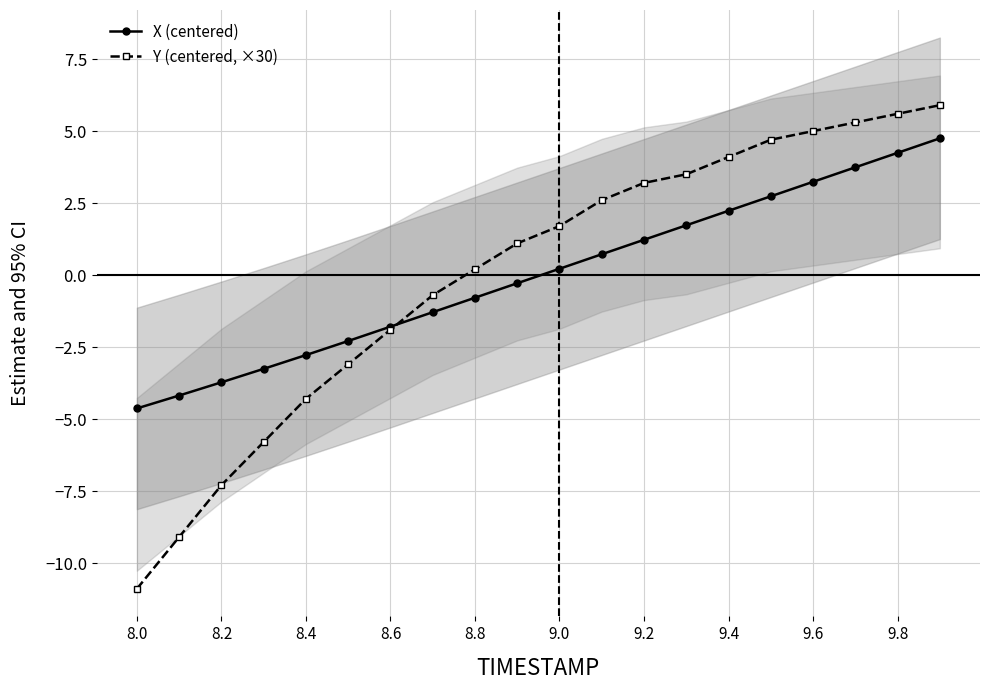

Which category has the lowest value in the X (centered) series?

8.0